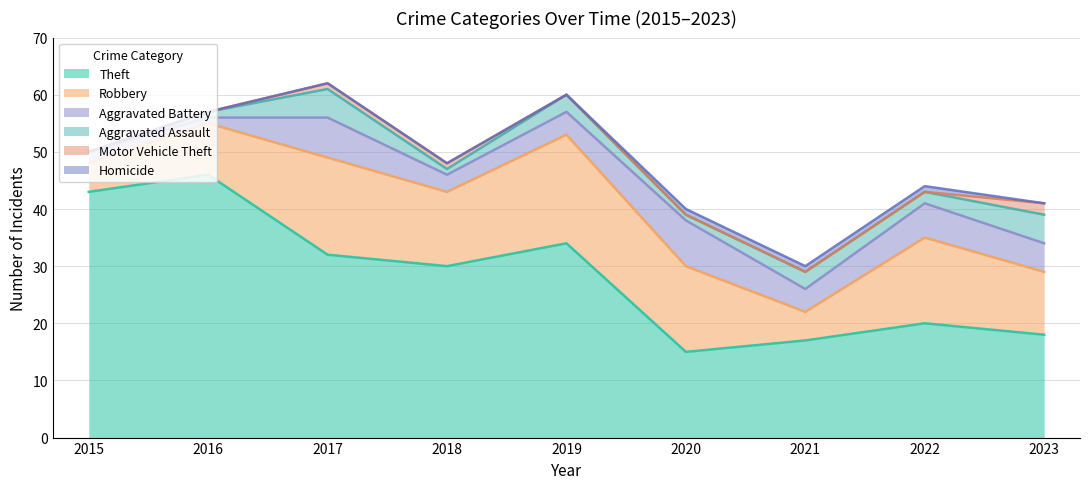

Reading left to right, extract all data points from this chart.

Theft: 2015=43	2016=46	2017=32	2018=30	2019=34	2020=15	2021=17	2022=20	2023=18
Robbery: 2015=5	2016=9	2017=17	2018=13	2019=19	2020=15	2021=5	2022=15	2023=11
Aggravated Battery: 2015=2	2016=1	2017=7	2018=3	2019=4	2020=8	2021=4	2022=6	2023=5
Aggravated Assault: 2015=0	2016=1	2017=5	2018=1	2019=3	2020=1	2021=3	2022=2	2023=5
Motor Vehicle Theft: 2015=0	2016=0	2017=1	2018=1	2019=0	2020=0	2021=0	2022=0	2023=2
Homicide: 2015=0	2016=0	2017=0	2018=0	2019=0	2020=1	2021=1	2022=1	2023=0